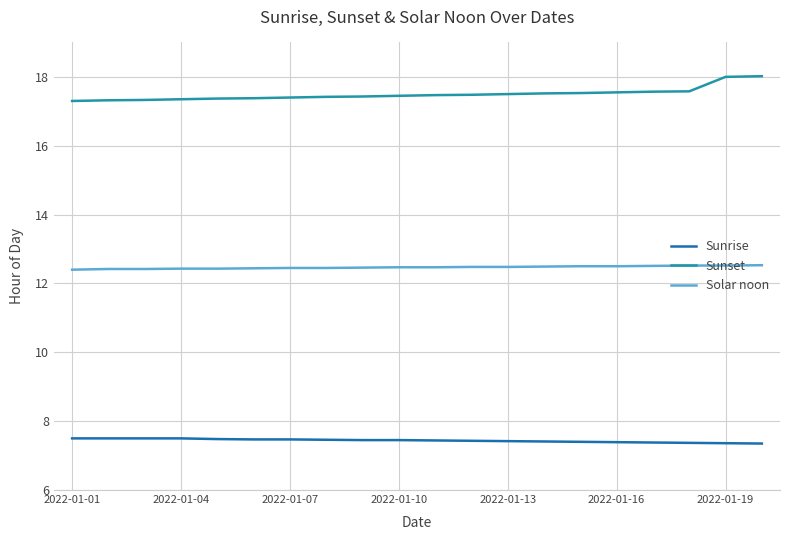

Rank the series by their maximum value, from highest to lowest.

Sunset, Solar noon, Sunrise